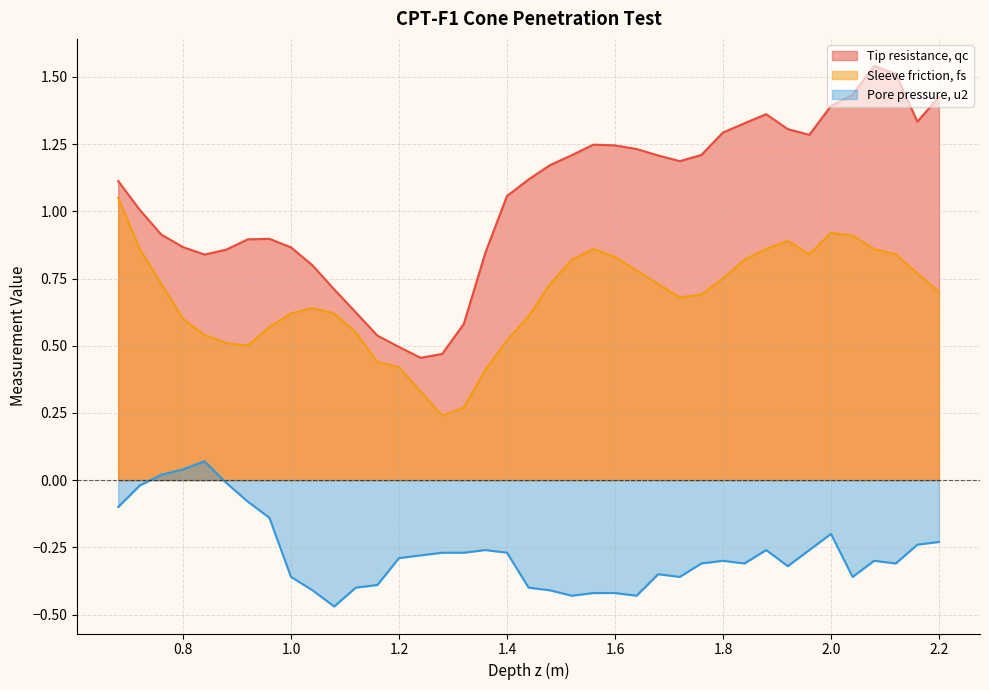

True or false: Sleeve friction, fs has a value of 0.6 at 0.8.

True